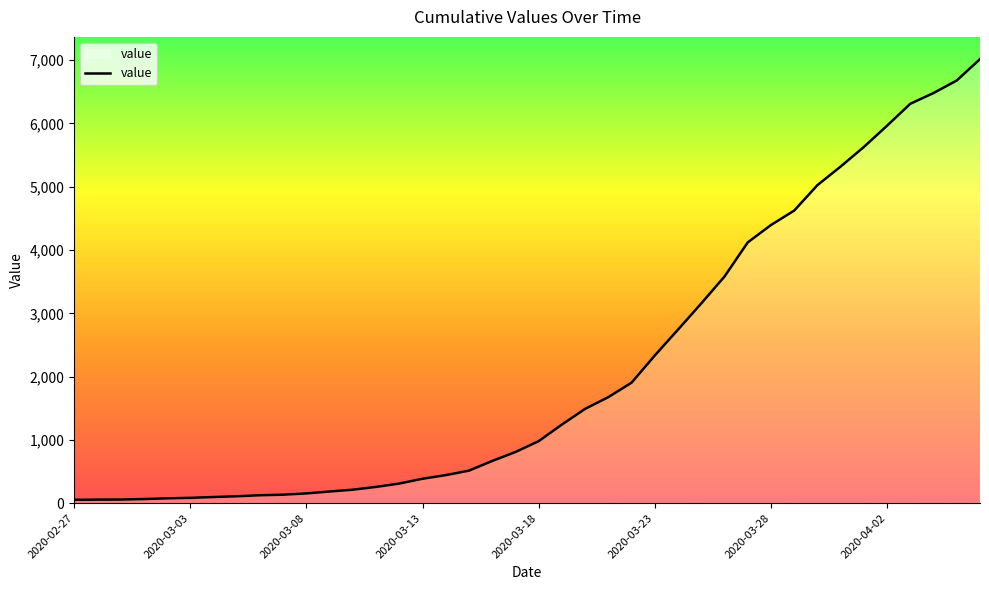

Is this an area chart (filled region under the line)?

Yes